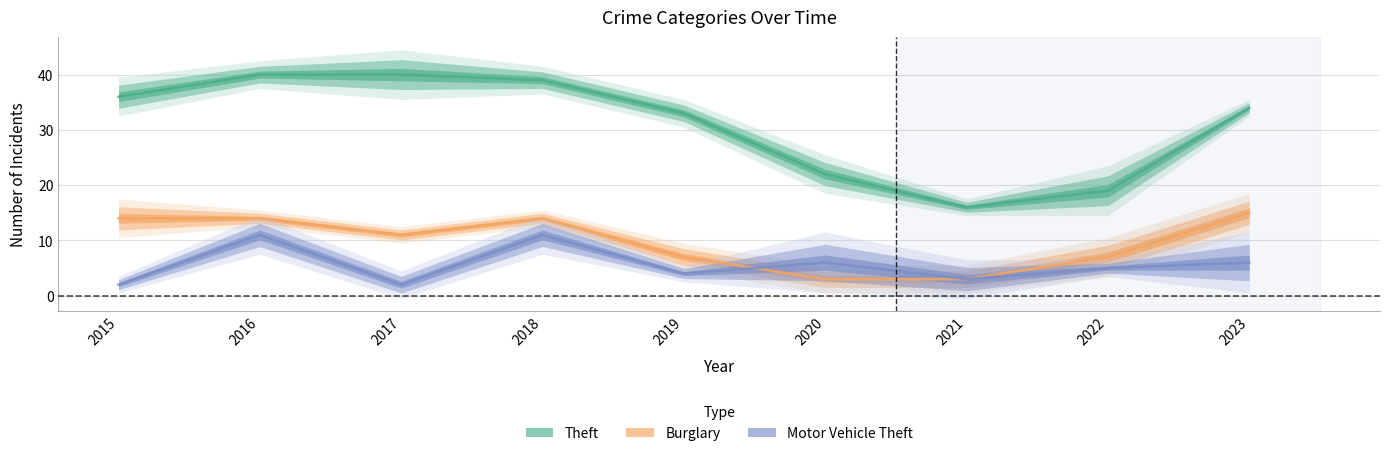

How many lines are shown in the chart?

3